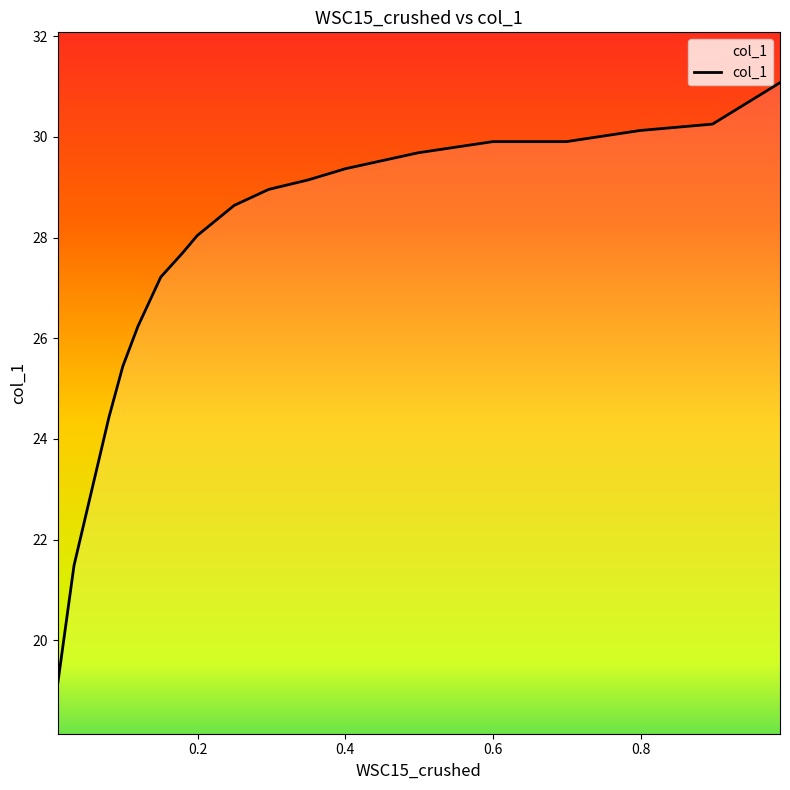

How many data points does each series have?

18